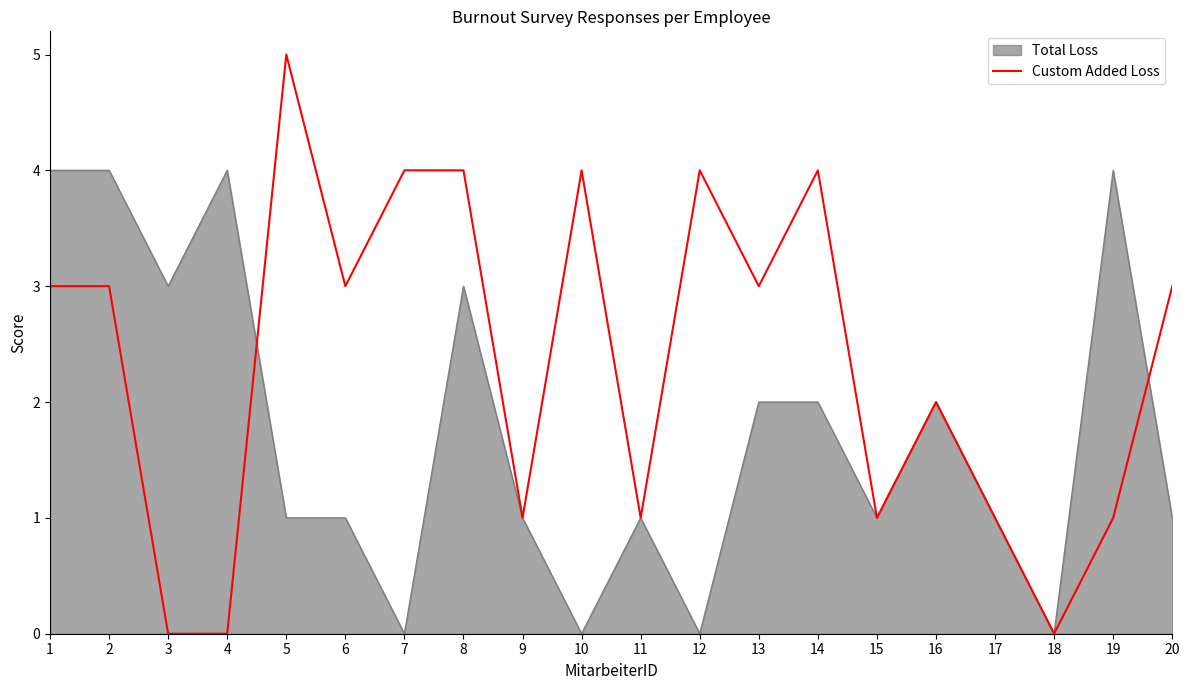

True or false: Custom Added Loss has a value of 3 at 20.

True